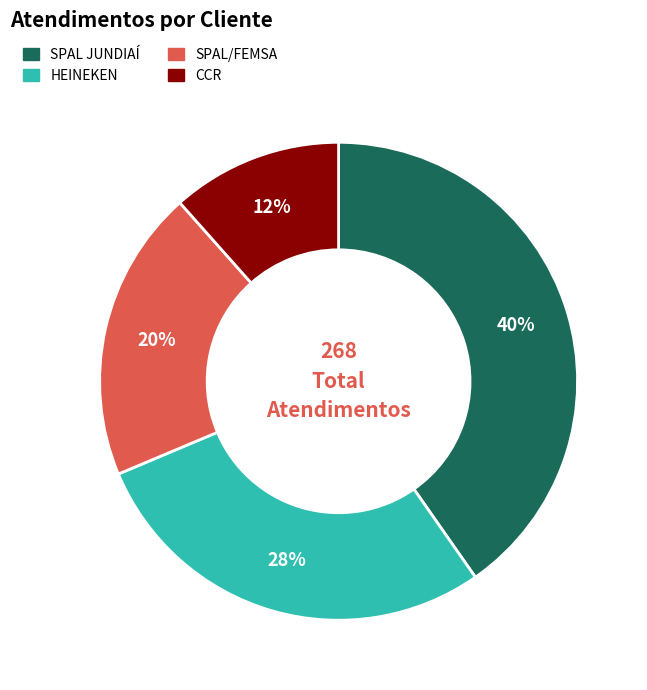

Combined, do CCR and HEINEKEN account for over 50%?

No